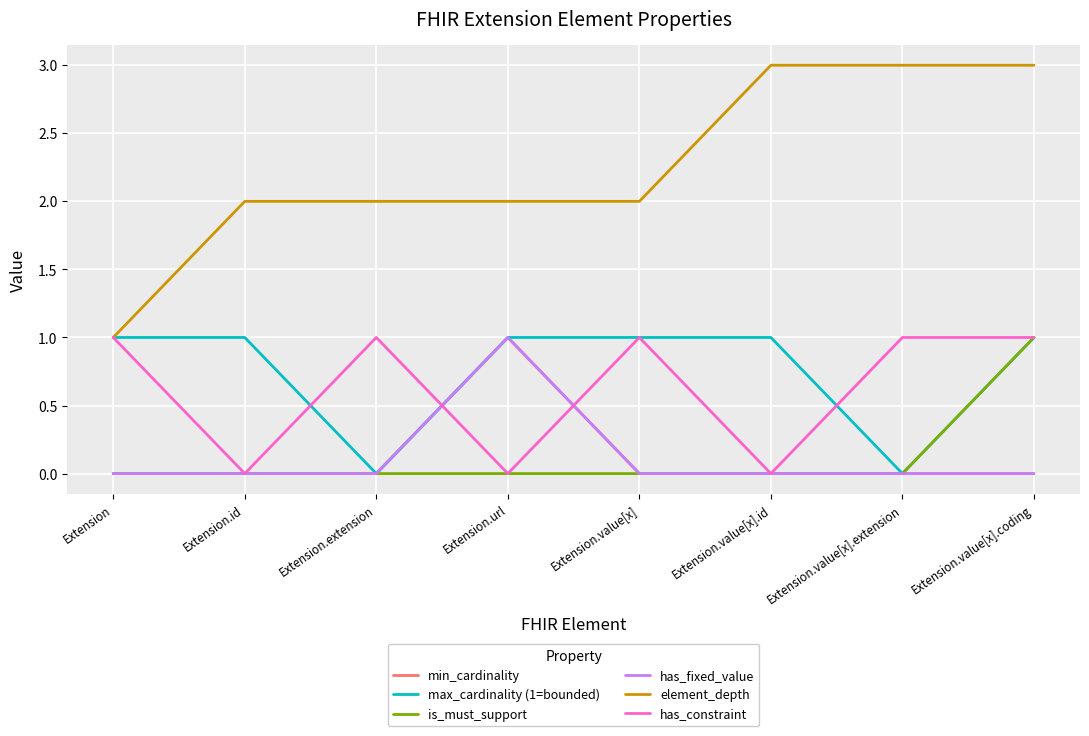

Does the chart display data point markers on the line(s)?

No